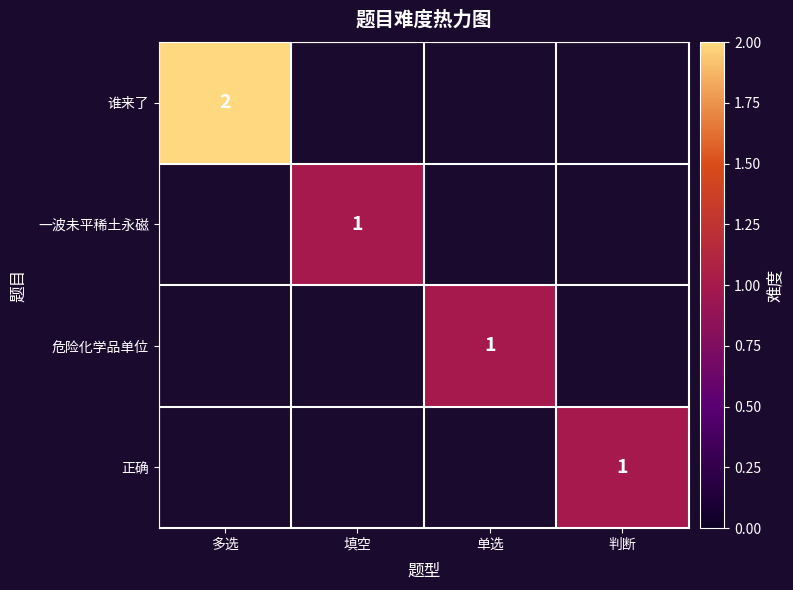

The value of 正确 at 判断 is 1. True or false?

True